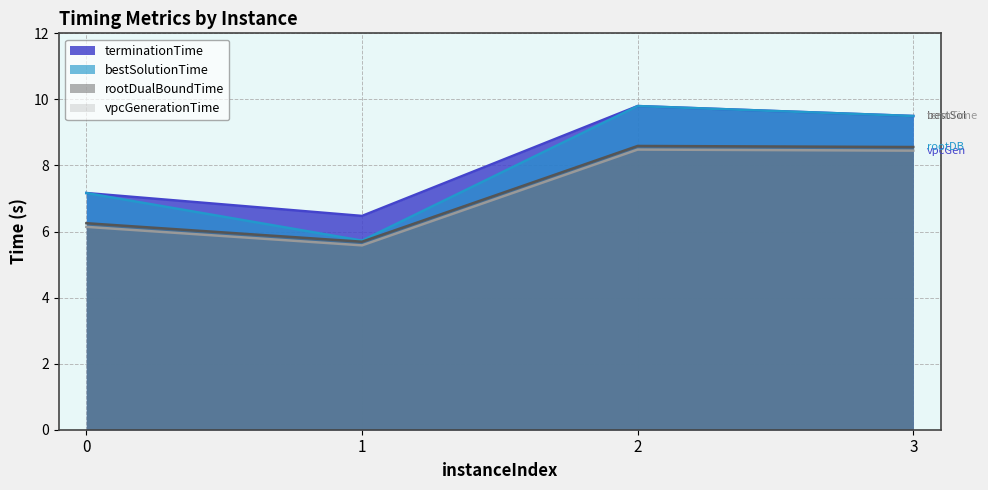

At which category is the sum across all series the highest?

2